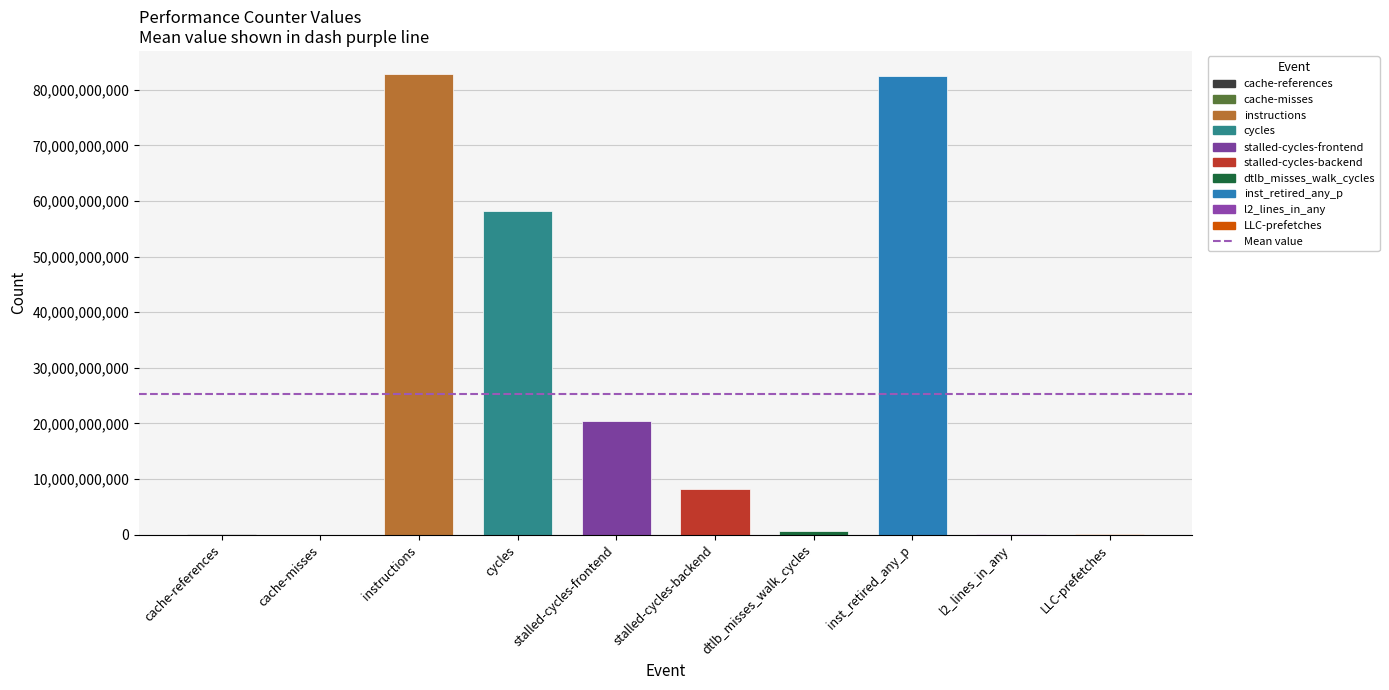

What is the sum of all values?

253051706713